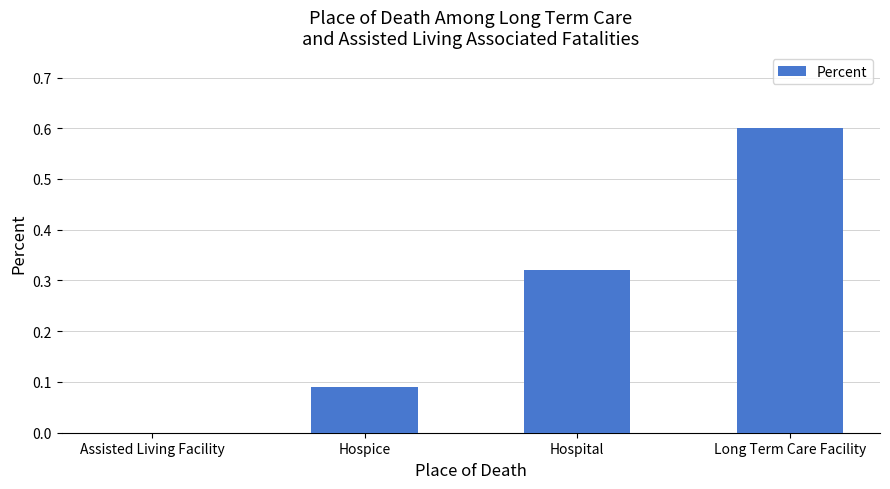

What is the sum of all values?

1.0